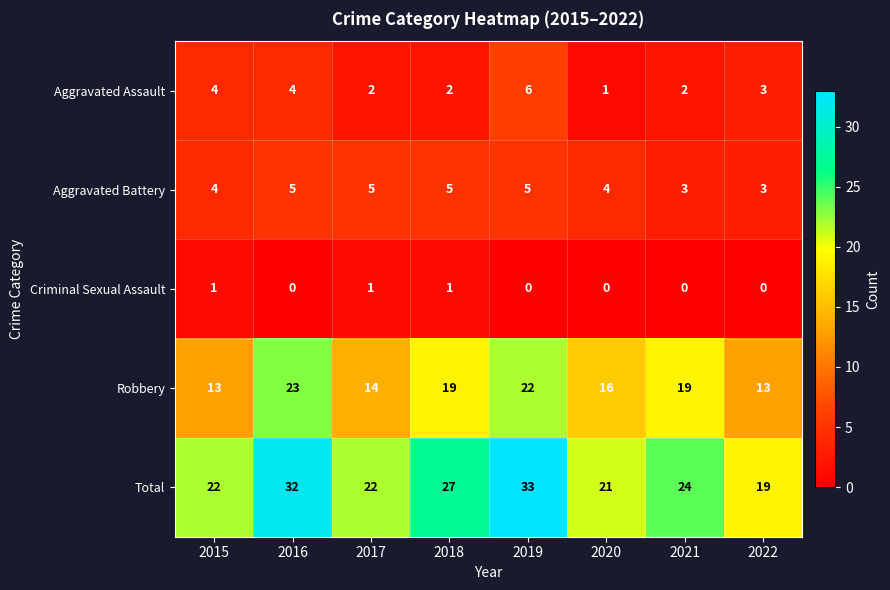

Count the Aggravated Assault values in the range 2 to 4.

6